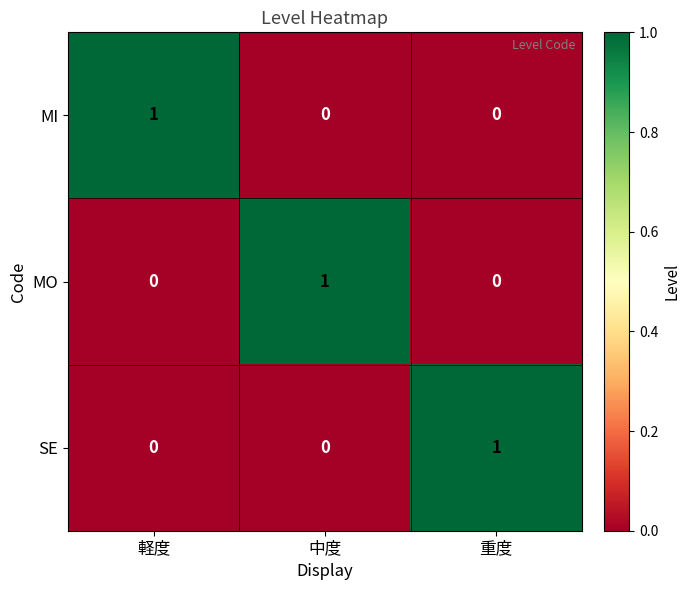

Reading left to right, what are all the values shown in this chart?

MI: 1	0	0
MO: 0	1	0
SE: 0	0	1